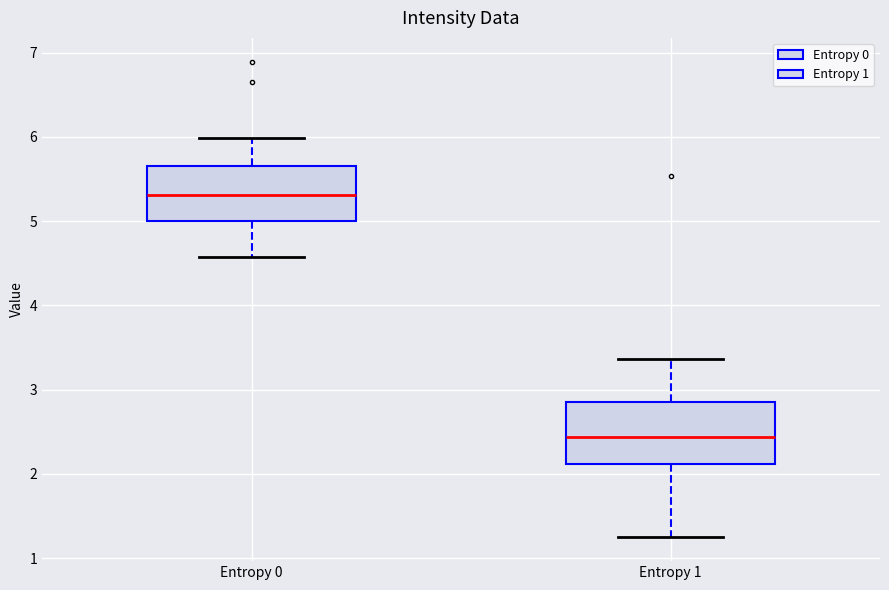

Reading left to right, read every box against the y-axis: the position of its median line, the range the box covers, and the ends of its whiskers. The values are not printed on the chart, so give them approximately, as read against the axis.

Entropy 0: median 5.3, box 5.0 to 5.7, whiskers 4.6 to 6.0
Entropy 1: median 2.4, box 2.1 to 2.9, whiskers 1.2 to 3.4